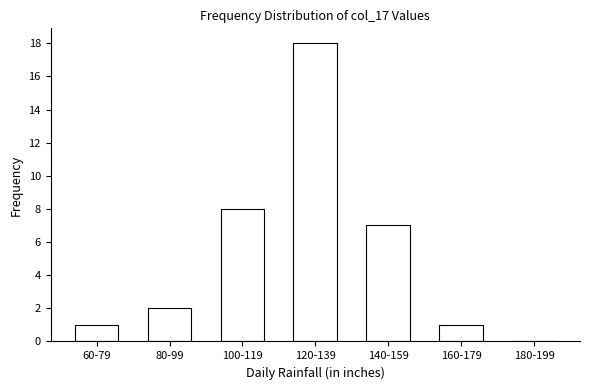

Reading left to right, extract all data points from this chart.

60-79=1	80-99=2	100-119=8	120-139=18	140-159=7	160-179=1	180-199=0